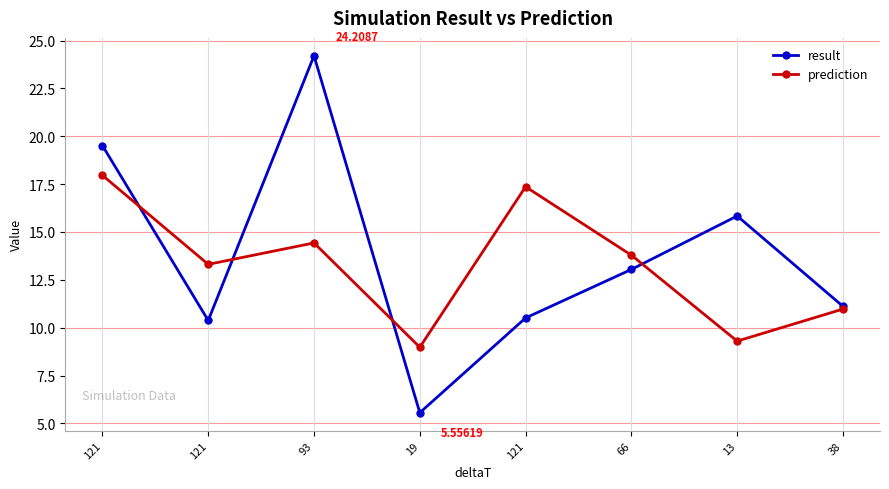

How many lines are shown in the chart?

2